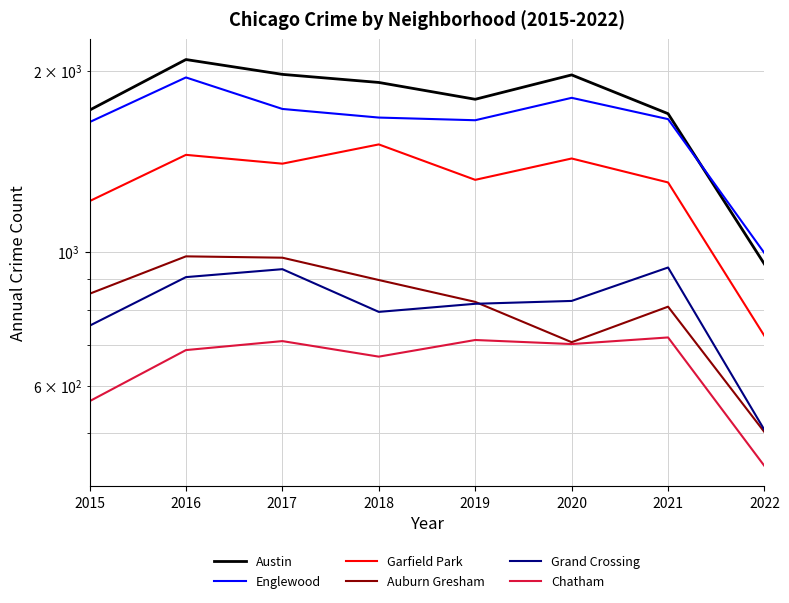

True or false: Englewood and Grand Crossing intersect in this chart.

False